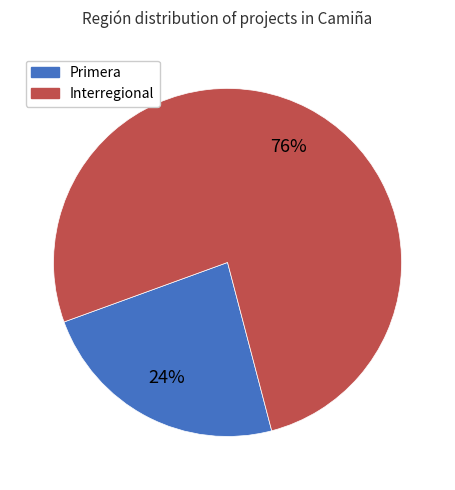

Do Primera and Interregional together represent more than half of the pie?

Yes